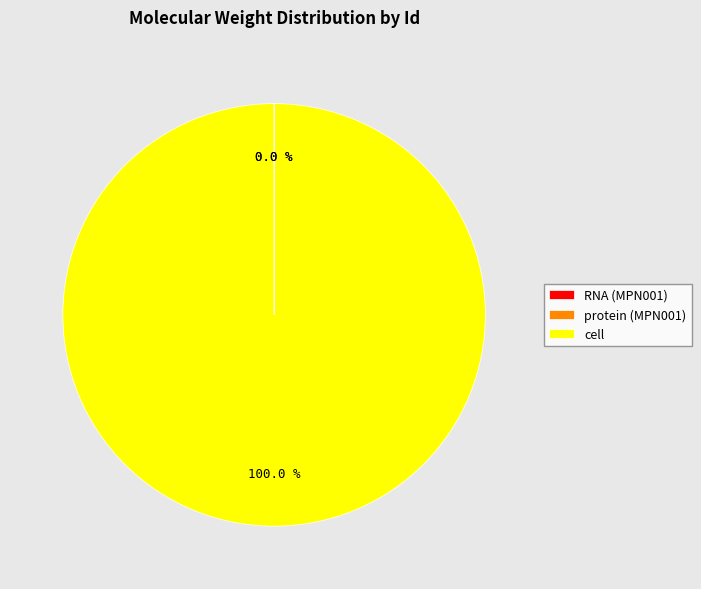

Which slice is the largest?

cell